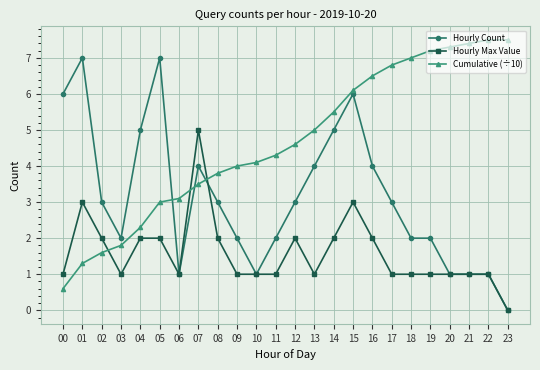

Which series has the largest total across all categories?

Cumulative (÷10)